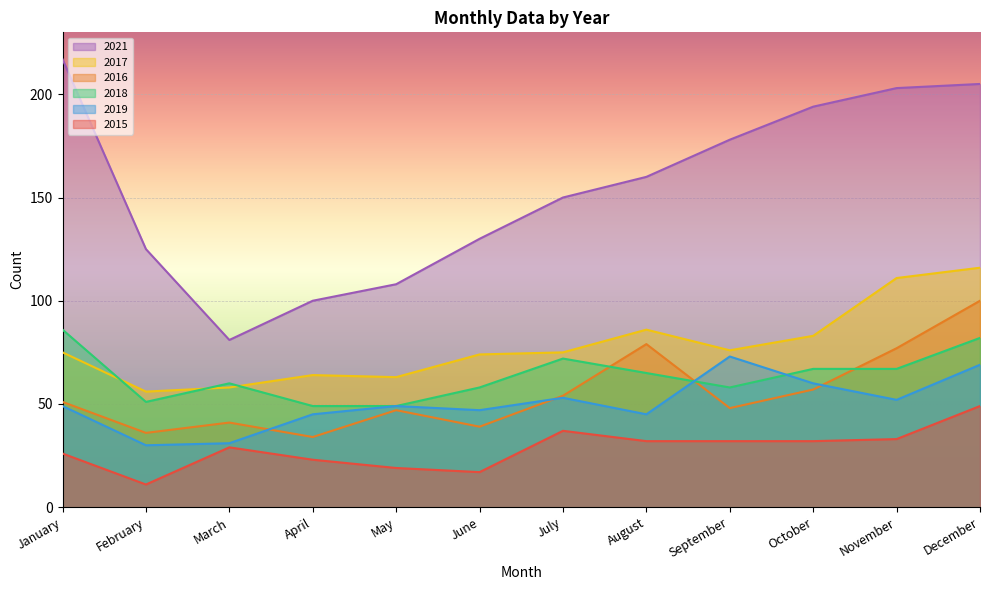

Where does the 2015 series first go above 32?

July